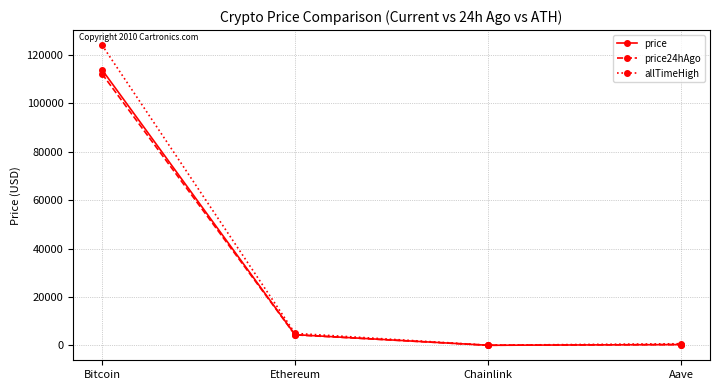

How many lines are shown in the chart?

3